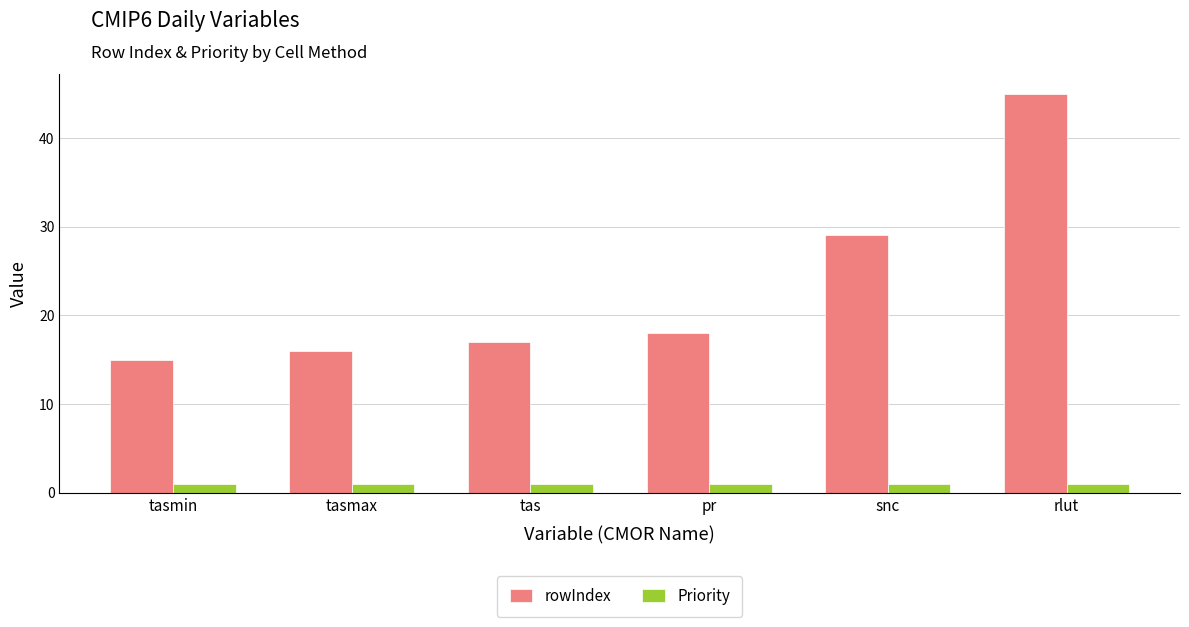

What is the sum of all rowIndex values?

140